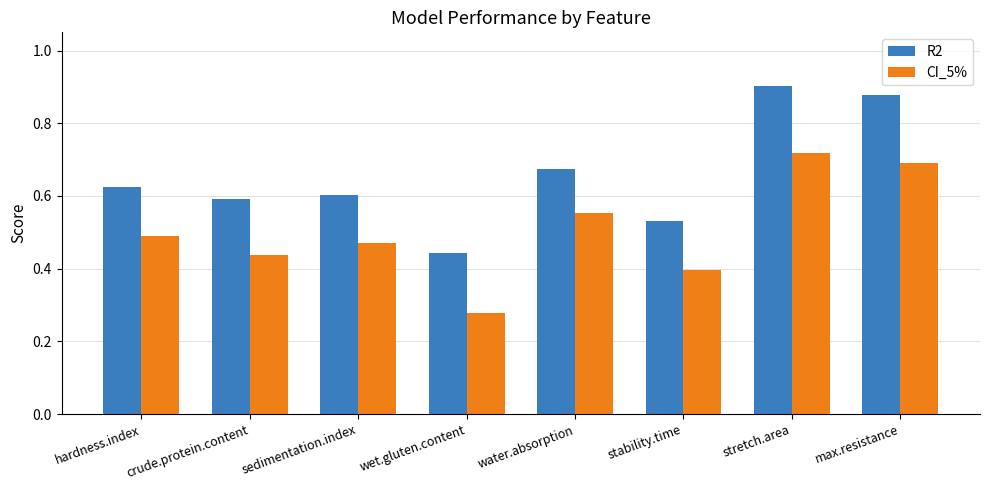

What is the sum of the CI_5% values at max.resistance and water.absorption?

1.2